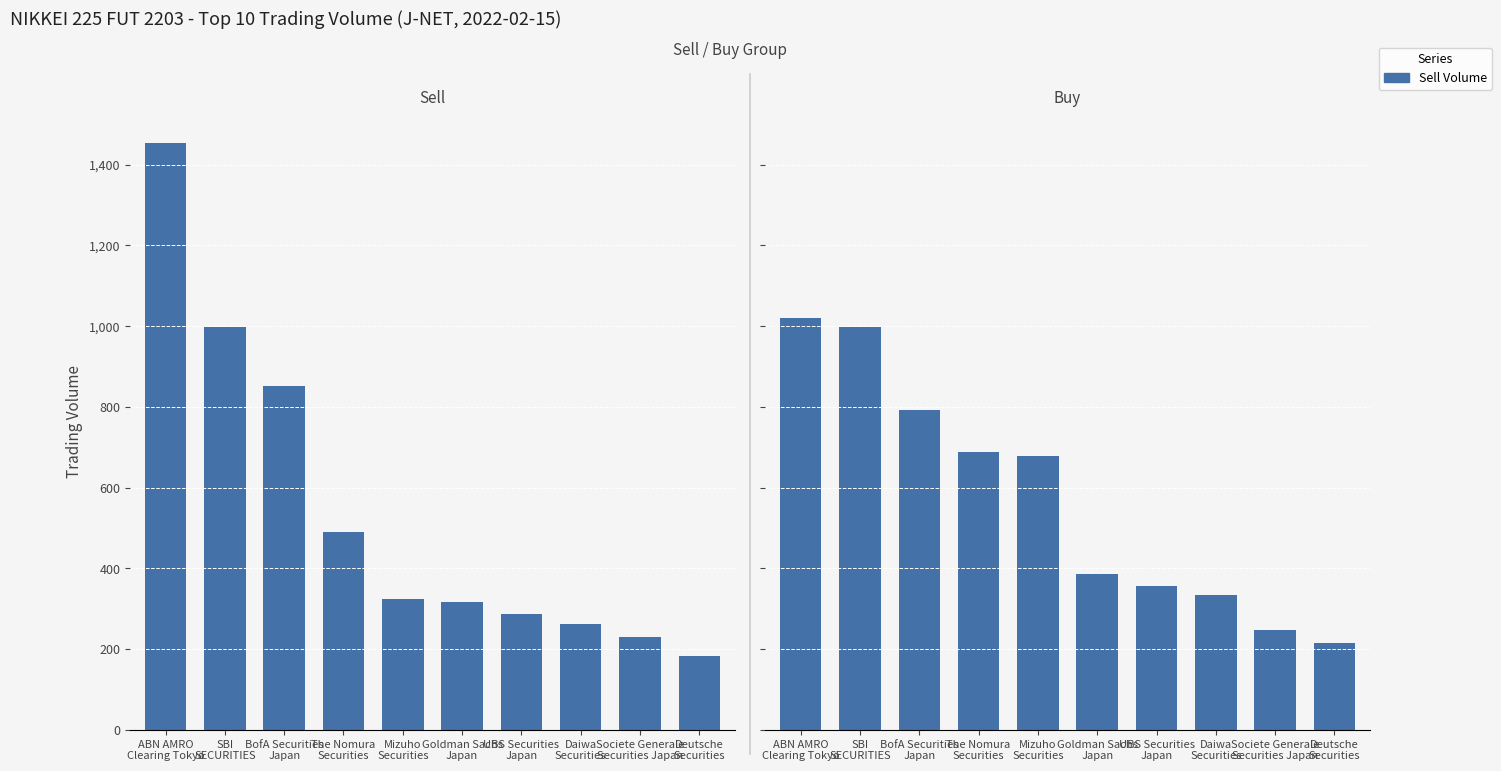

What is the sum of all Sell Volume values?

5396